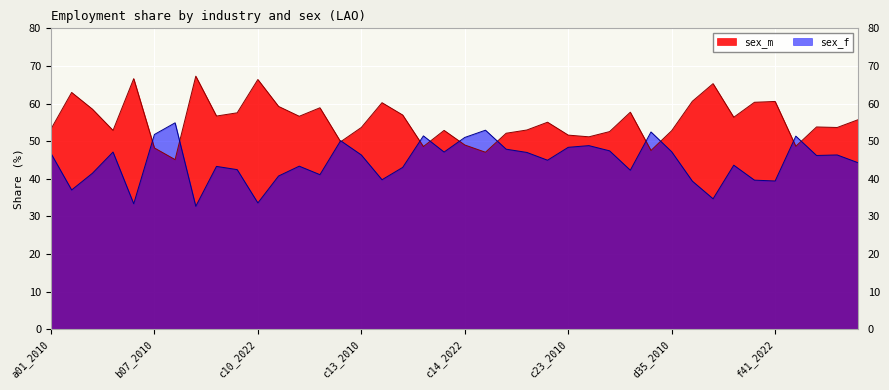

Which series has the largest range (max minus min)?

sex_m